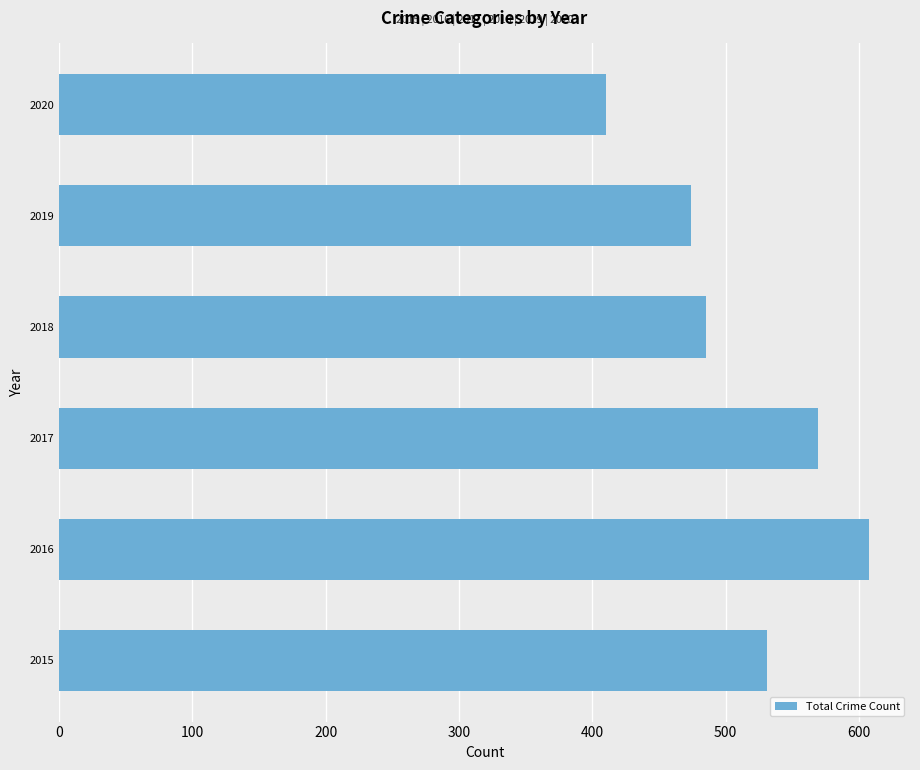

What is the ratio of the value at 2019 to the value at 2015?

0.9